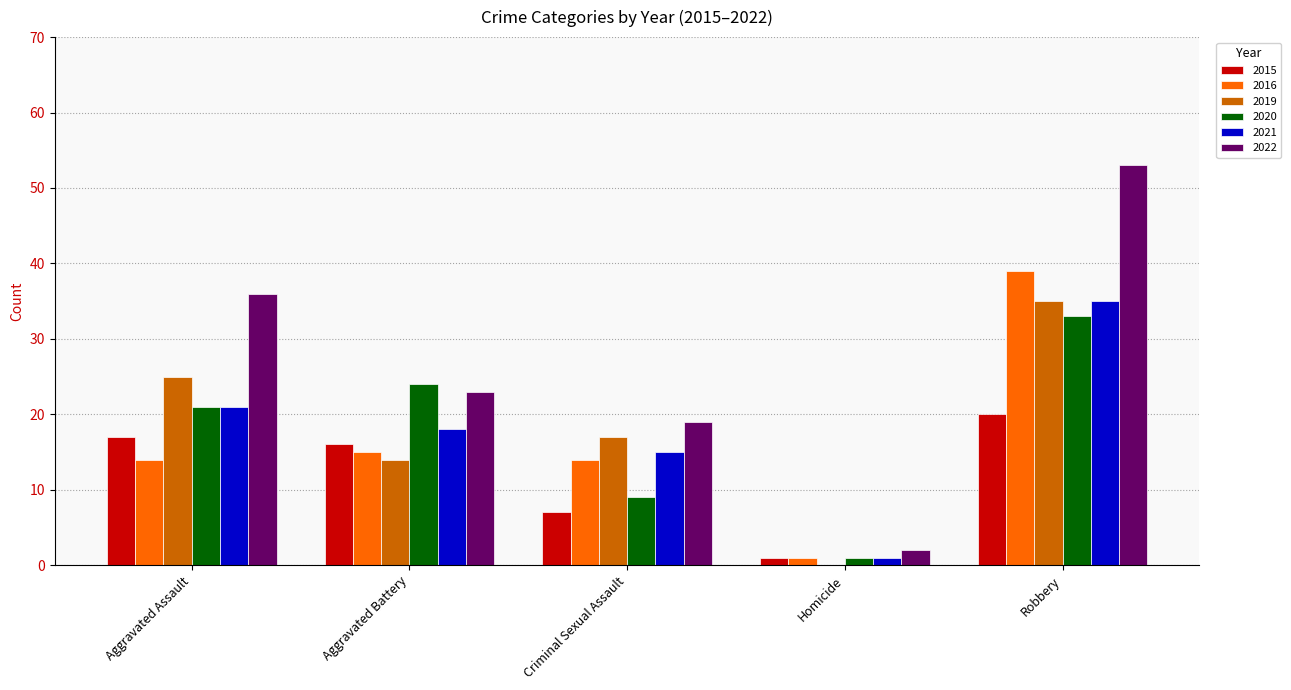

Reading right to left, transcribe all the data shown in this chart.

2015: Robbery=20	Homicide=1	Criminal Sexual Assault=7	Aggravated Battery=16	Aggravated Assault=17
2016: Robbery=39	Homicide=1	Criminal Sexual Assault=14	Aggravated Battery=15	Aggravated Assault=14
2019: Robbery=35	Homicide=0	Criminal Sexual Assault=17	Aggravated Battery=14	Aggravated Assault=25
2020: Robbery=33	Homicide=1	Criminal Sexual Assault=9	Aggravated Battery=24	Aggravated Assault=21
2021: Robbery=35	Homicide=1	Criminal Sexual Assault=15	Aggravated Battery=18	Aggravated Assault=21
2022: Robbery=53	Homicide=2	Criminal Sexual Assault=19	Aggravated Battery=23	Aggravated Assault=36